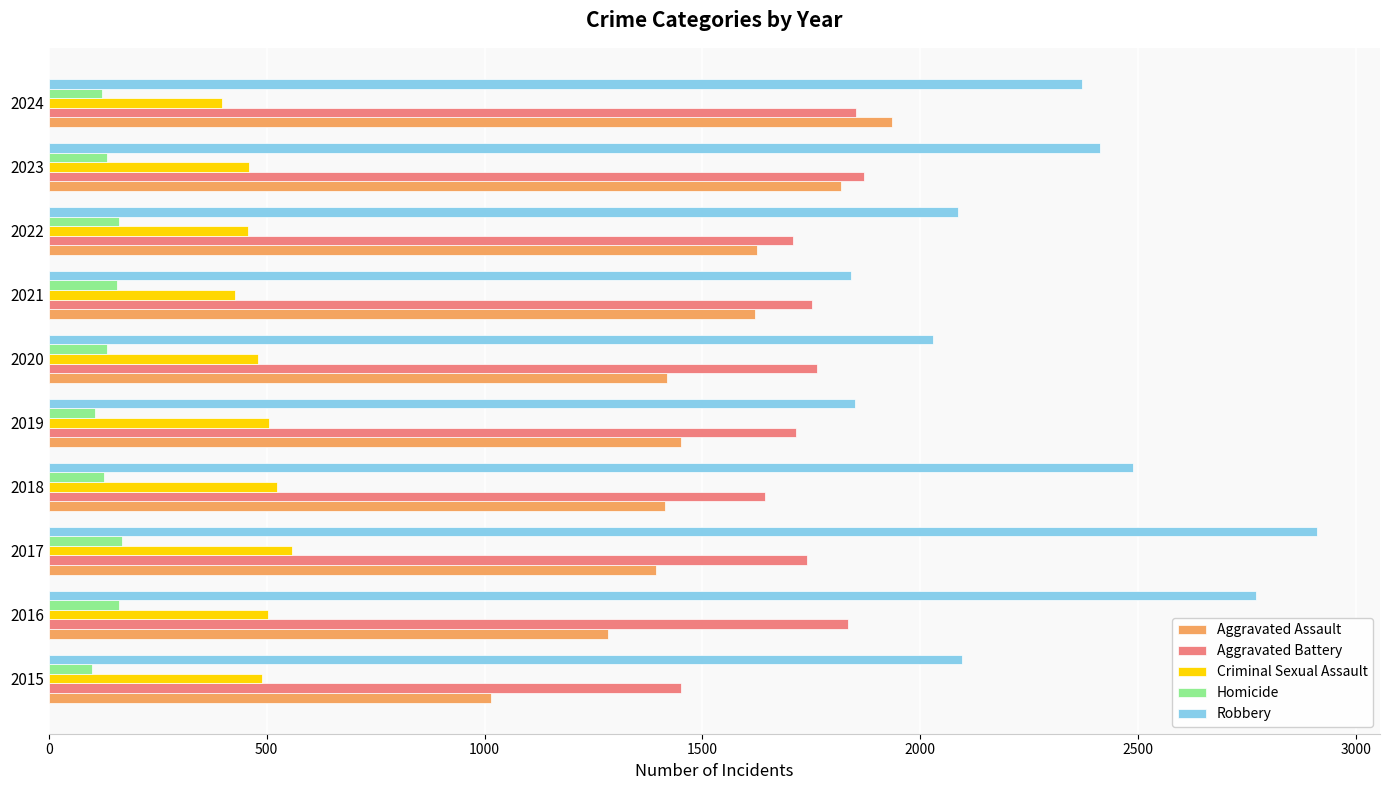

The Robbery series shows 3679 at 2016. True or false?

False